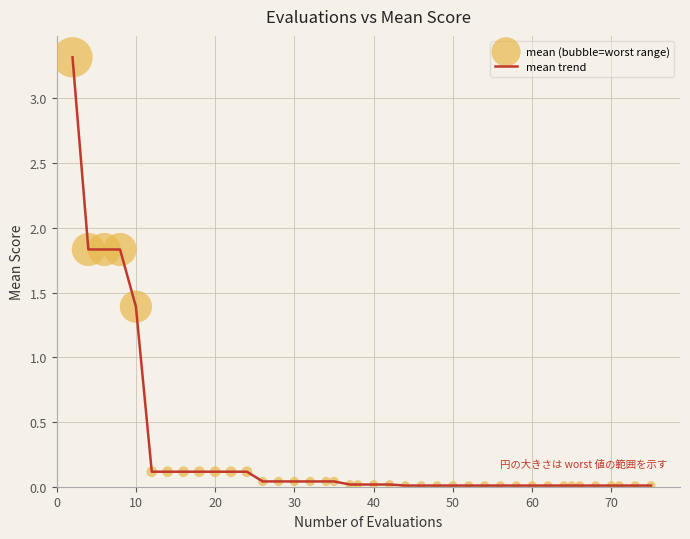

What is the maximum value shown in the chart?

3.3